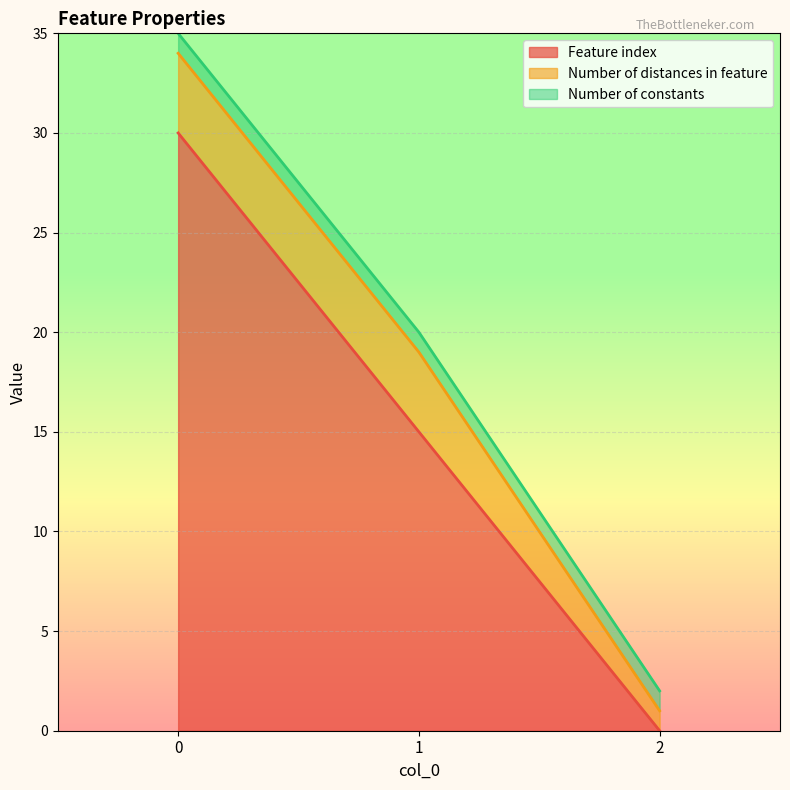

Does the chart display data point markers on the line(s)?

No